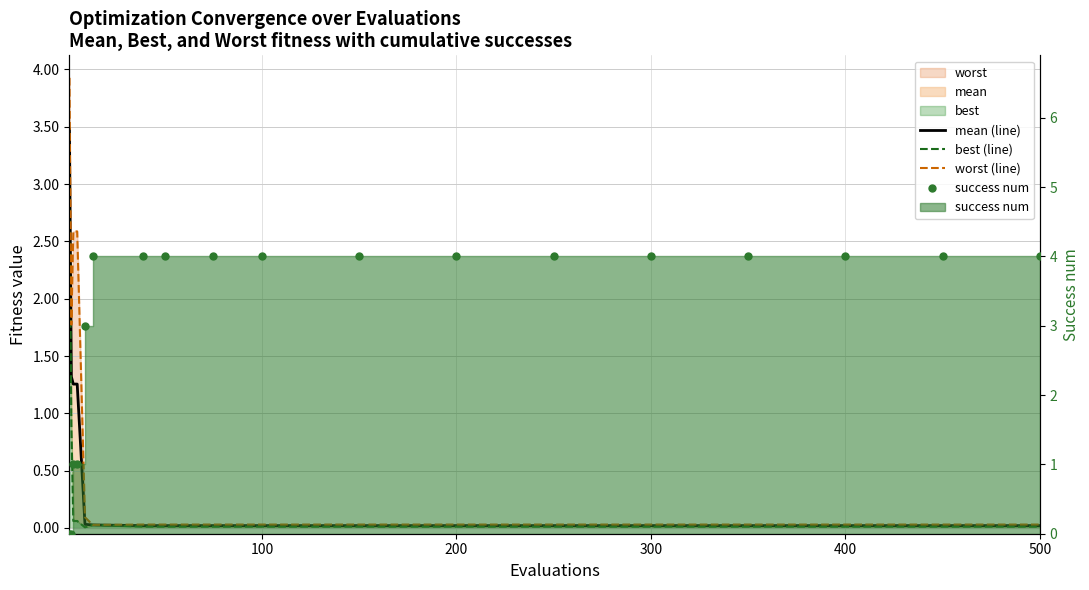

What is the average value of the success num series?

3.2